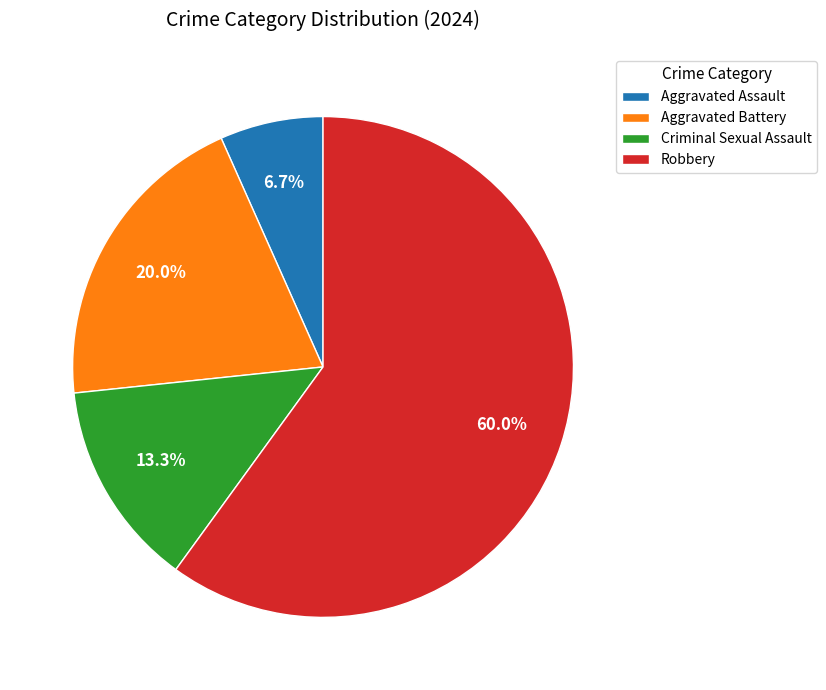

Is it true that Robbery is 60% of the pie?

True